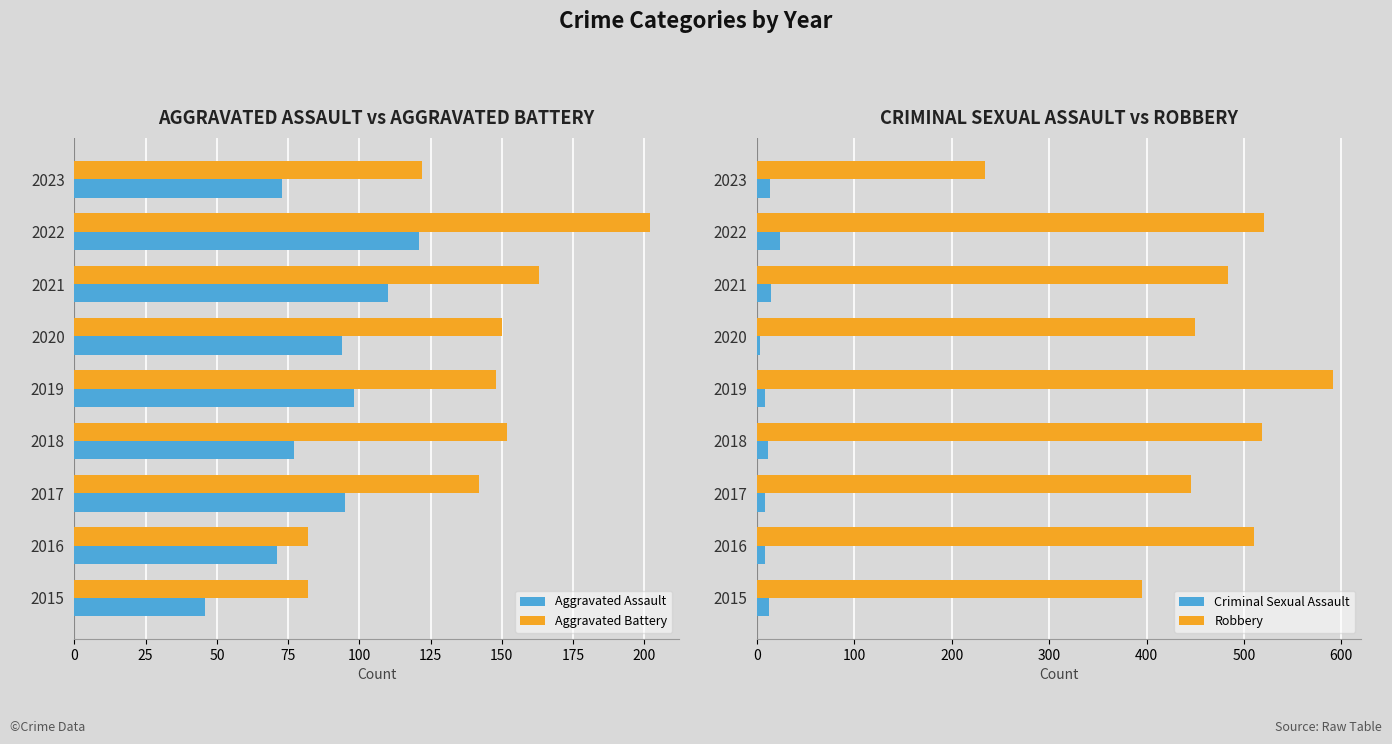

Reading left to right, list all the values displayed in this chart.

Aggravated Assault: 46	71	95	77	98	94	110	121	73
Aggravated Battery: 82	82	142	152	148	150	163	202	122
Criminal Sexual Assault: 12	8	8	11	8	3	14	24	13
Robbery: 395	510	446	519	591	450	484	521	234